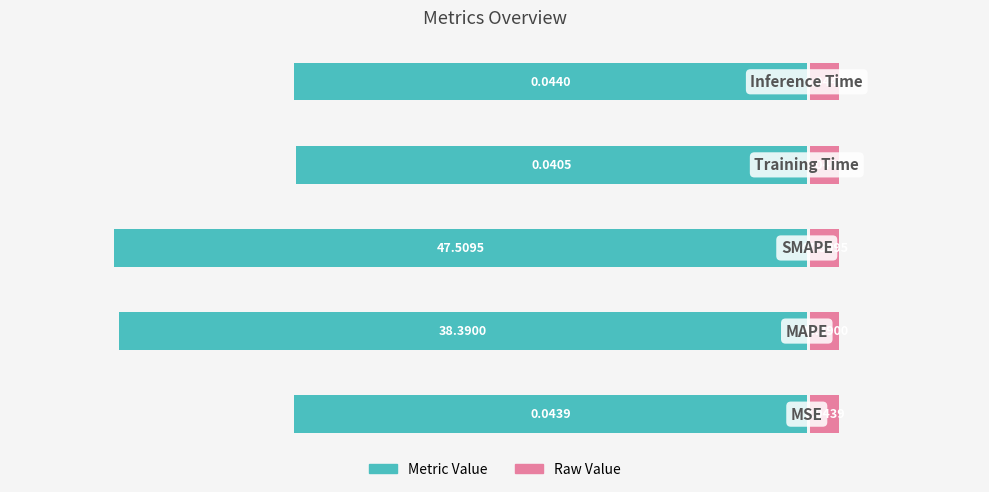

How many categories are shown in the chart?

5